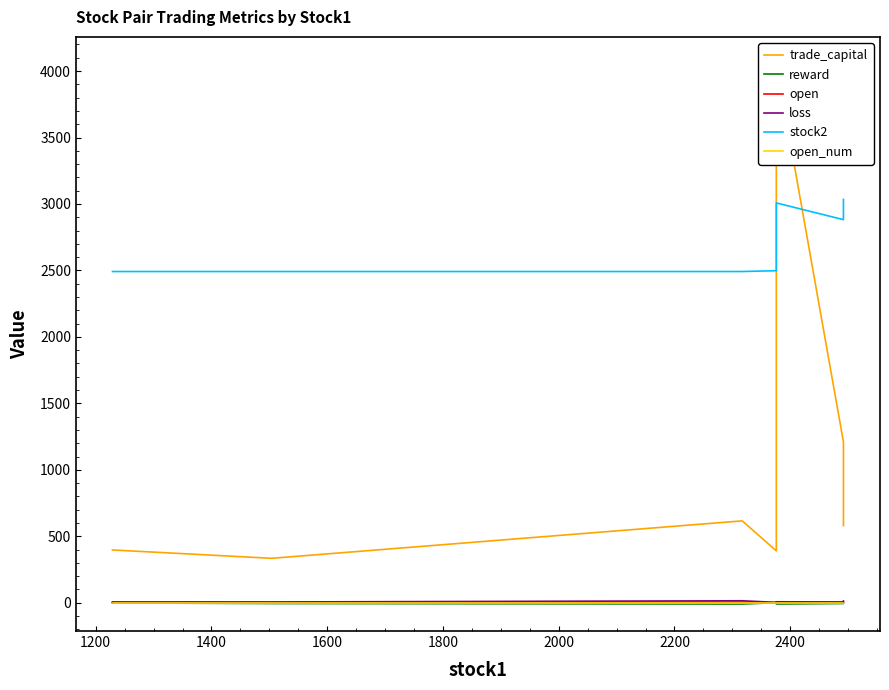

List the series in order of their peak value, highest first.

trade_capital, stock2, loss, open, open_num, reward